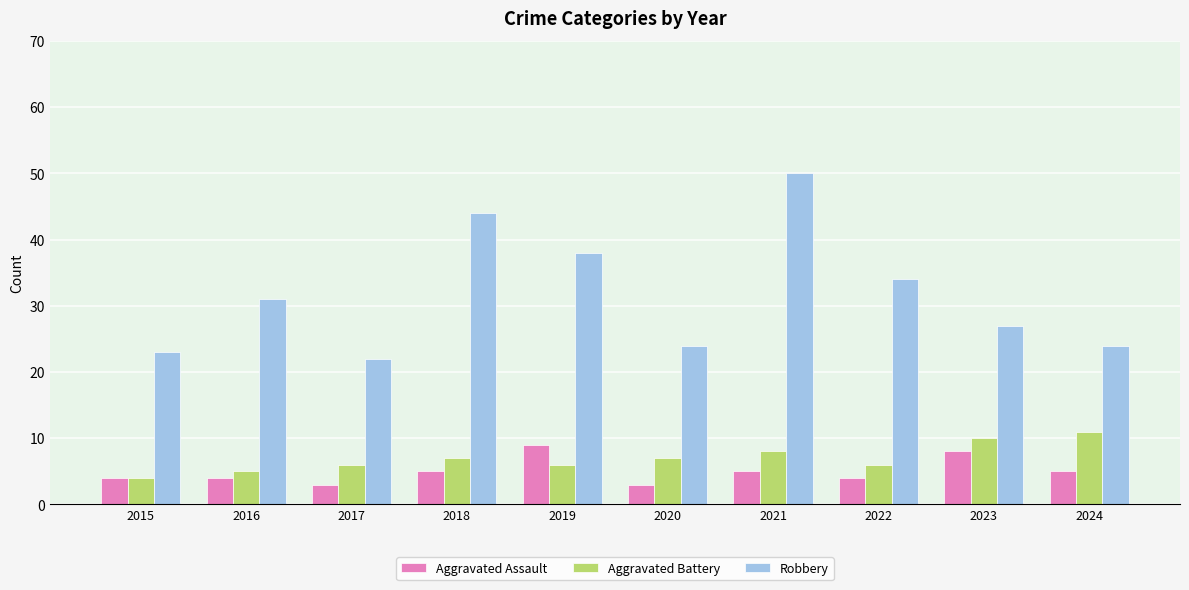

Does the chart contain stacked bars?

No